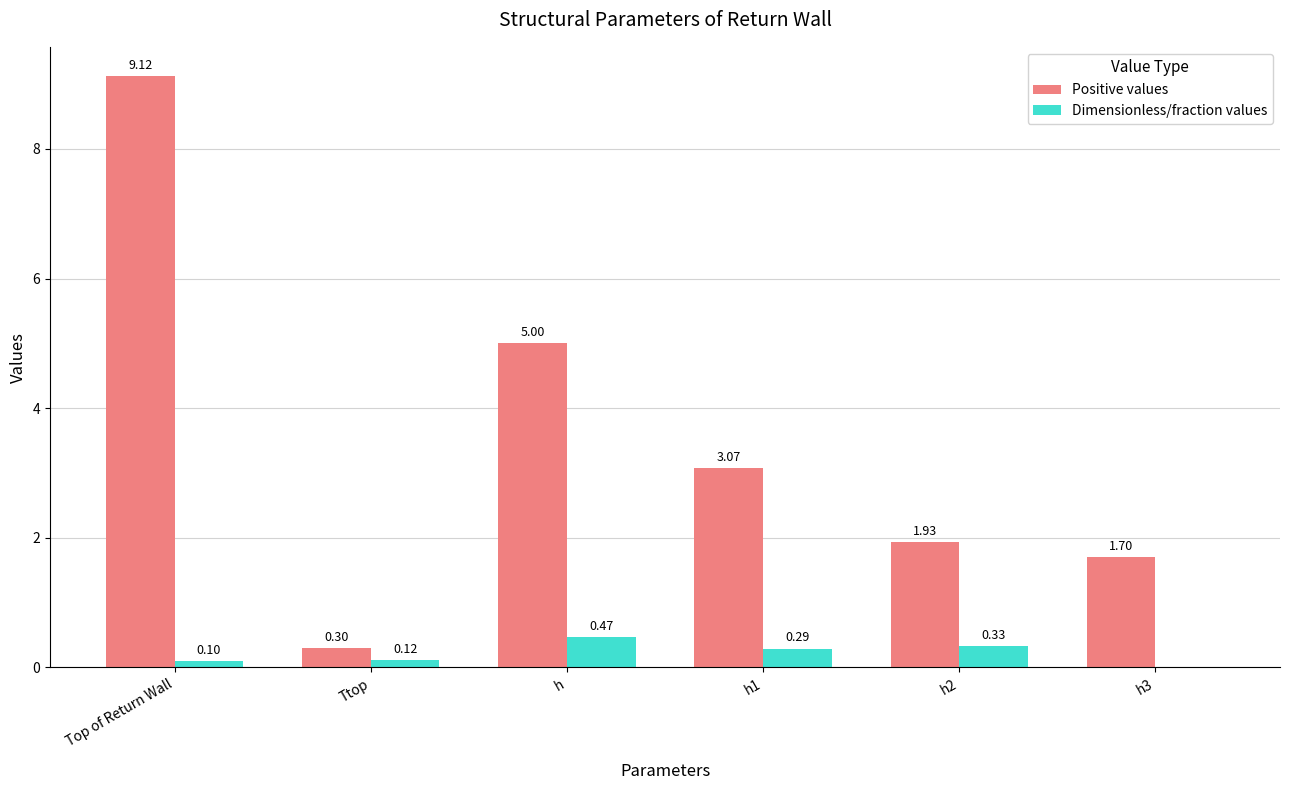

At which category is the sum across all series the highest?

Top of Return Wall